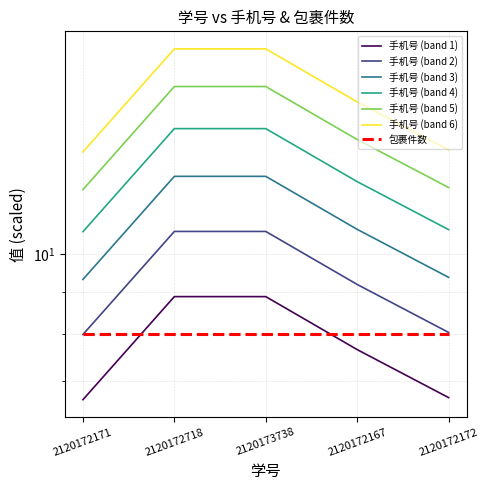

Reading left to right, extract all data points from this chart.

6.7	8.9	8.9	7.7	6.7